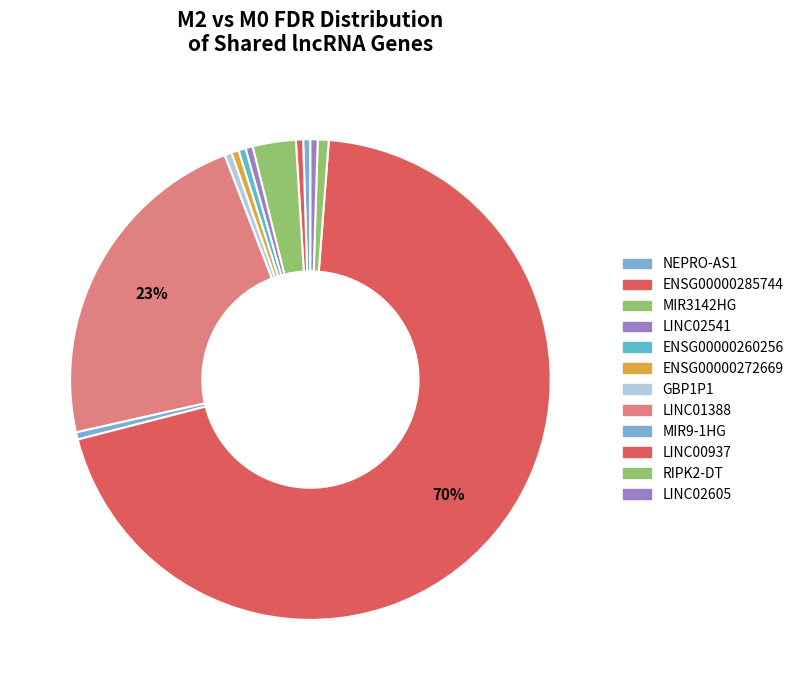

Is the sum of LINC01388 and NEPRO-AS1 greater than half?

No